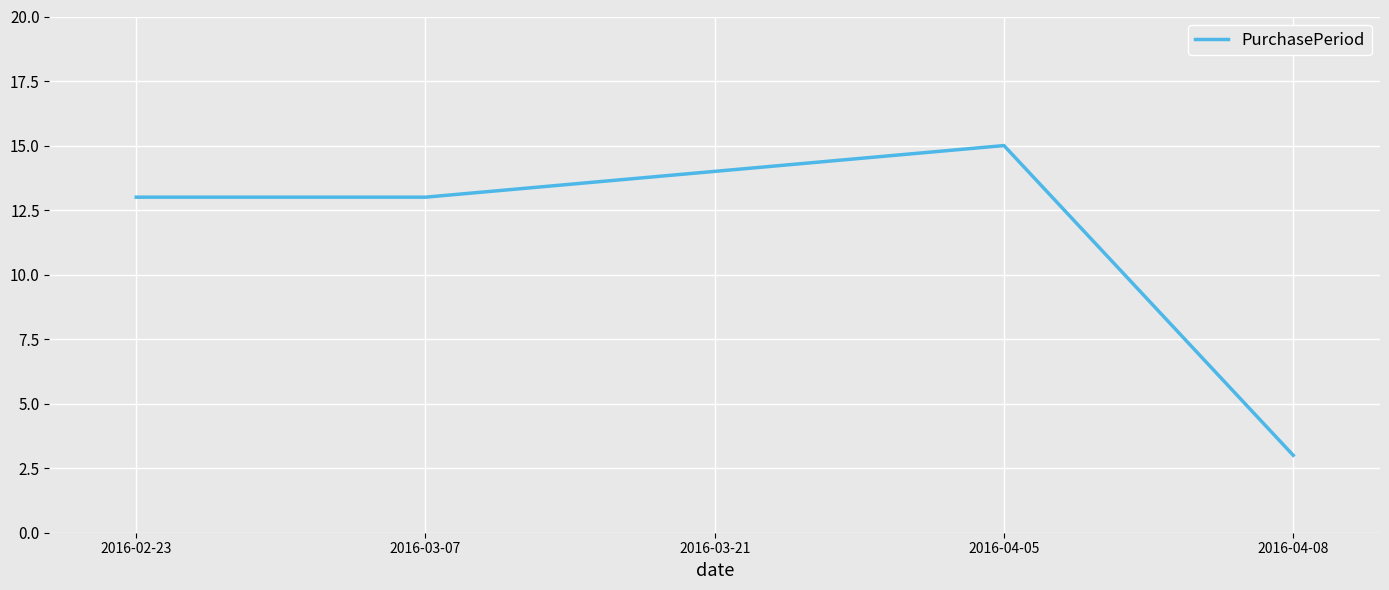

Count the number of data series in this chart.

1